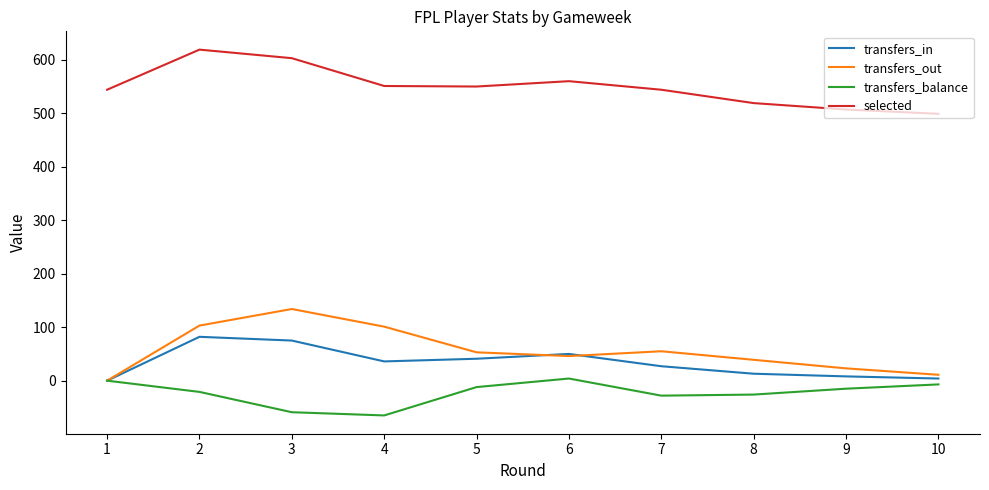

Where does the transfers_out series first go above 53?

2